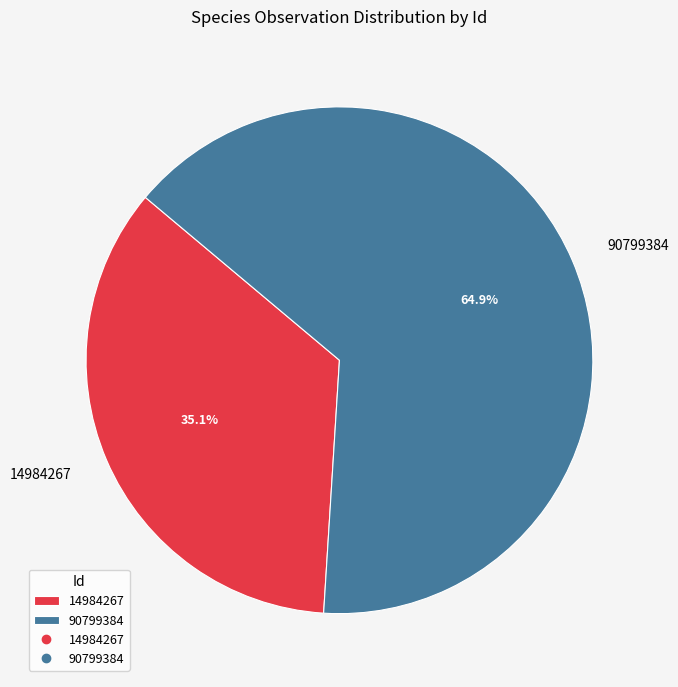

Which has a higher value, 90799384 or 14984267?

90799384